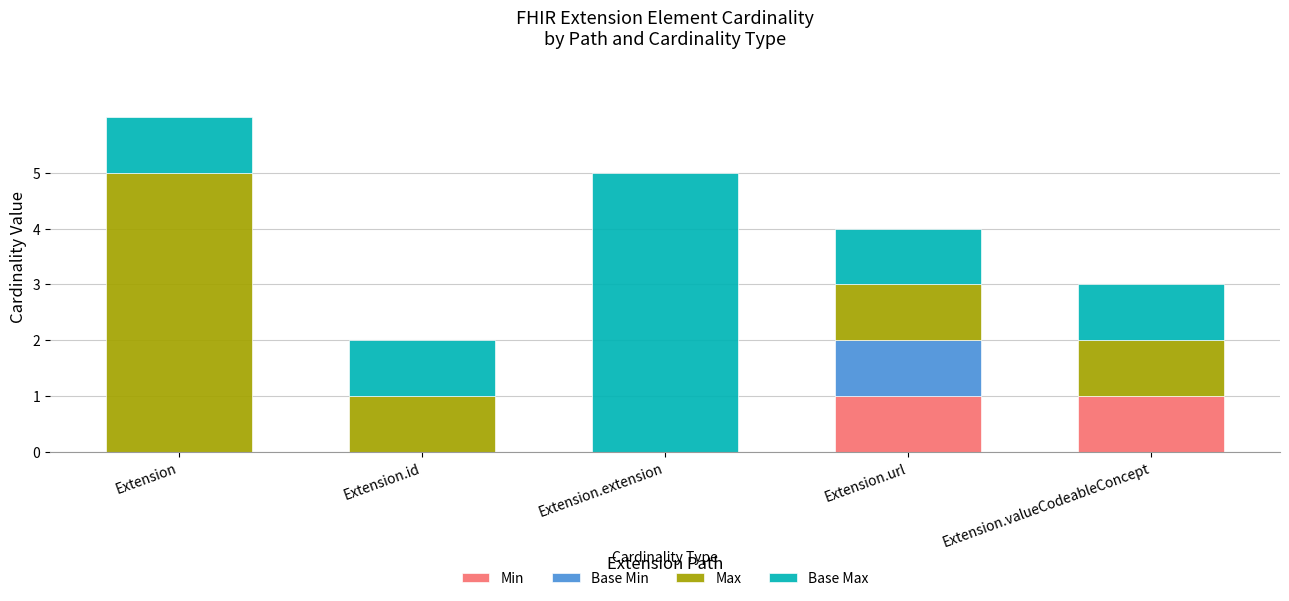

The Min series shows 1 at Extension.valueCodeableConcept. True or false?

True